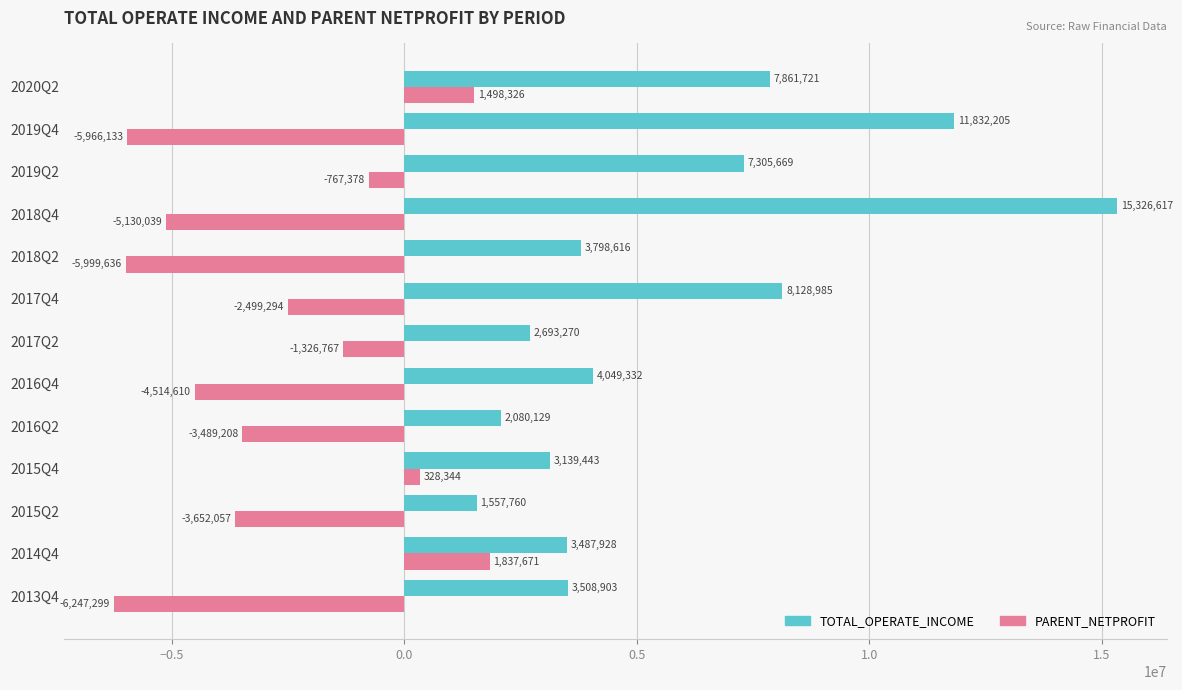

What is the approximate value of PARENT_NETPROFIT at 2018Q4?

-5130038.5